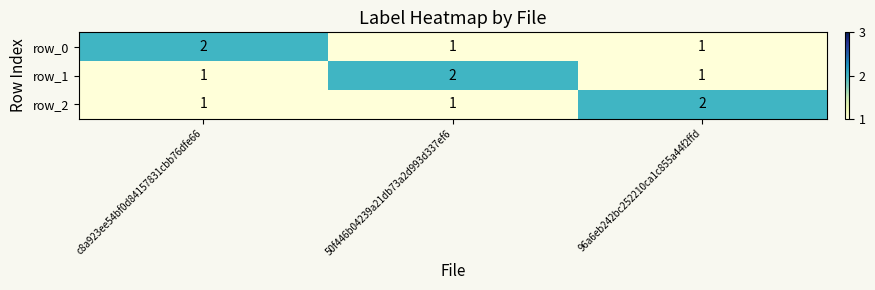

Which category has the highest value in the row_0 series?

c8a923ee54bf0d84157831cbb76dfe66